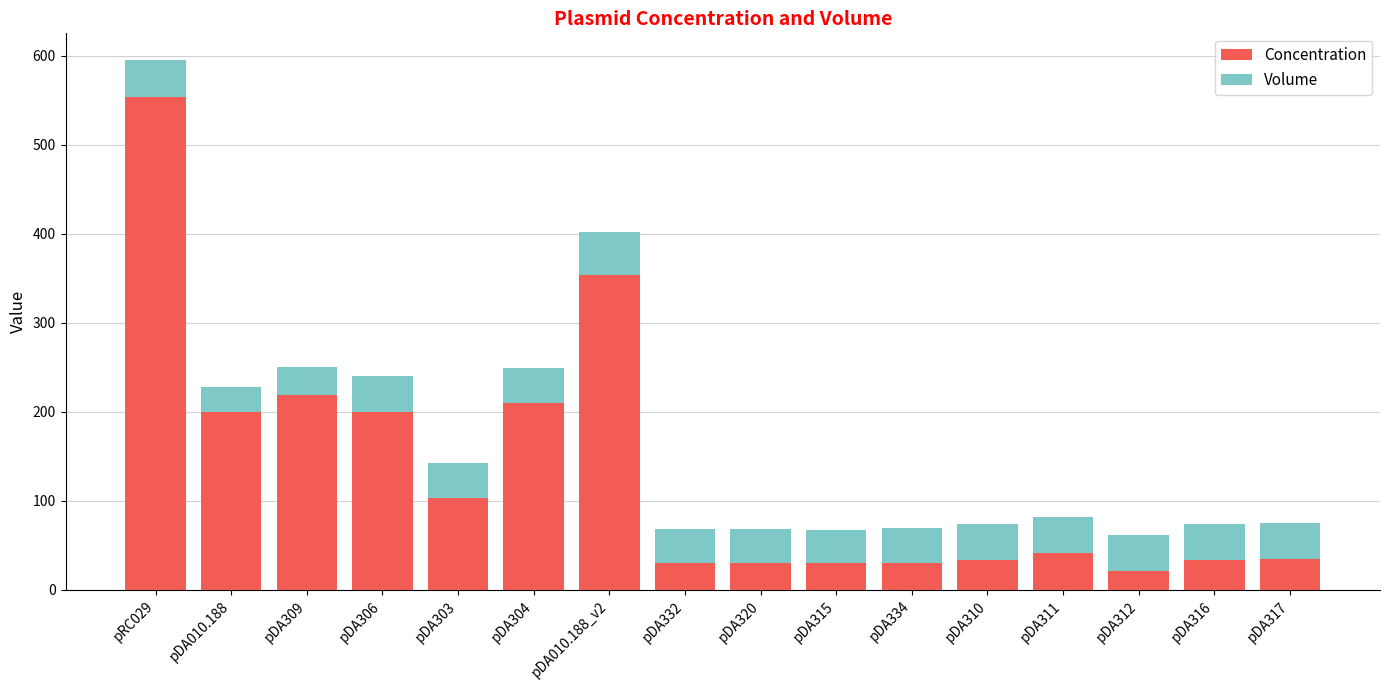

What is the sum of the Concentration values at pDA311 and pDA010.188_v2?

395.2